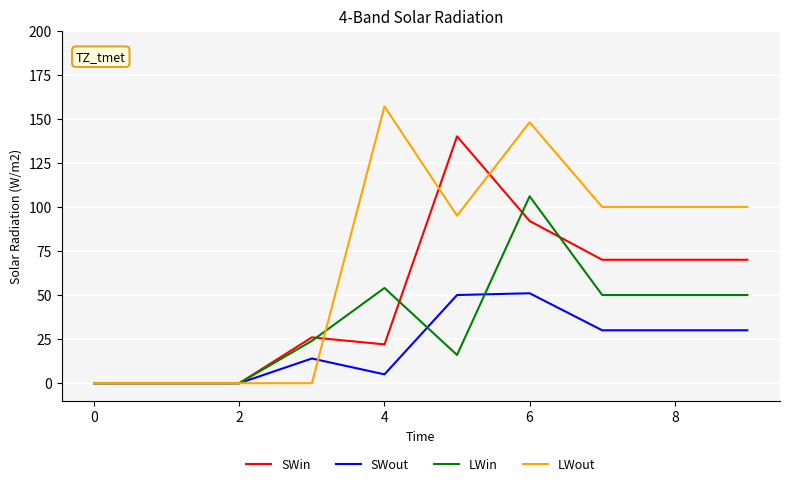

Which series has the largest total across all categories?

LWout